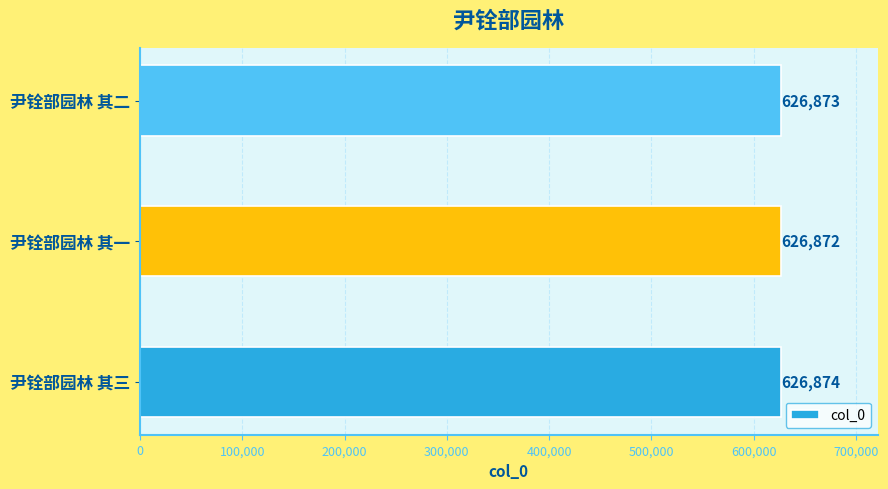

Which has a higher value, 尹铨部园林 其三 or 尹铨部园林 其一?

尹铨部园林 其三